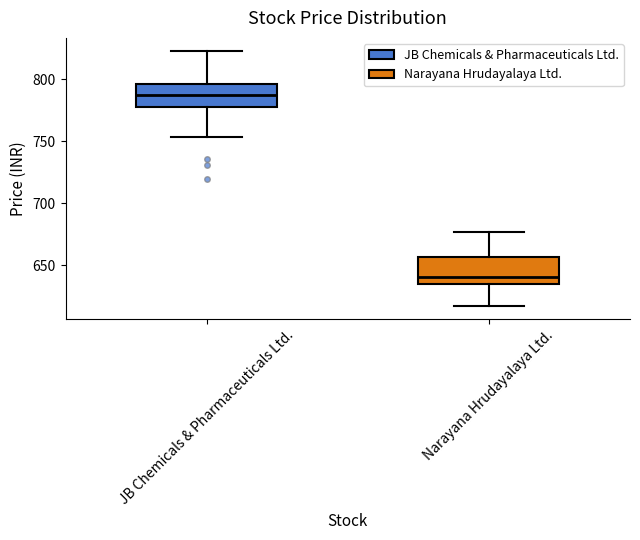

Reading left to right, read every box against the y-axis: the position of its median line, the range the box covers, and the ends of its whiskers. The values are not printed on the chart, so give them approximately, as read against the axis.

JB Chemicals & Pharmaceuticals Ltd.: median 785, box 780 to 795, whiskers 755 to 825
Narayana Hrudayalaya Ltd.: median 640, box 635 to 655, whiskers 615 to 675